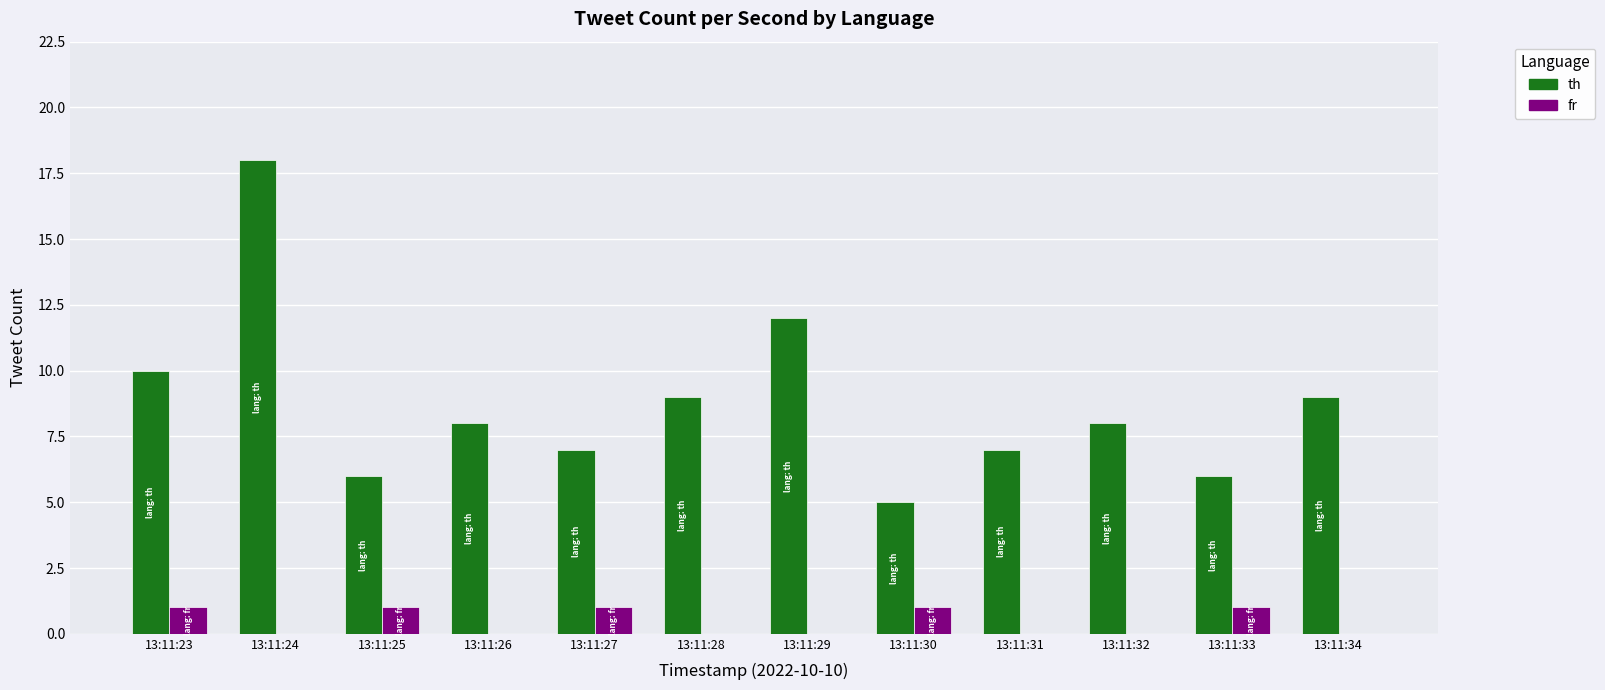

The th series shows 8 at 13:11:32. True or false?

True